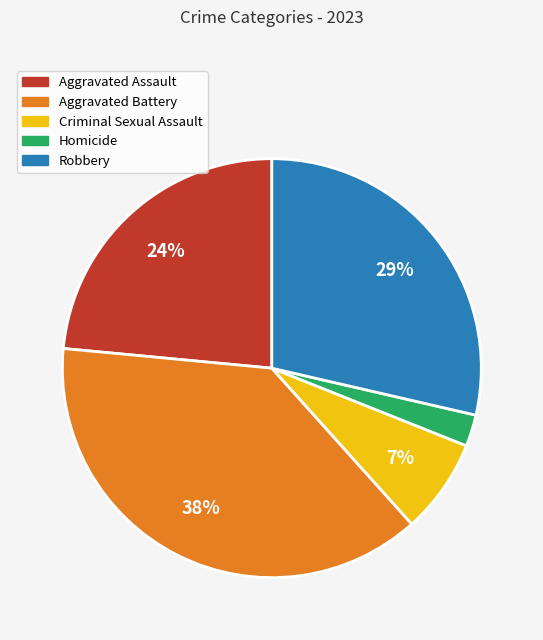

Do Aggravated Assault and Robbery together represent more than half of the pie?

Yes